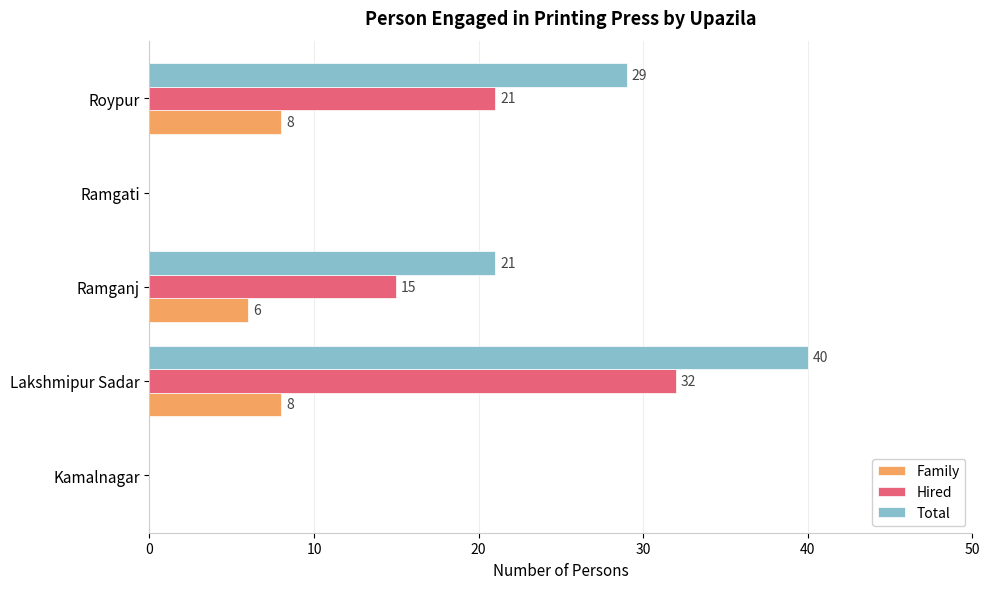

What is the total value across all series at Roypur?

58